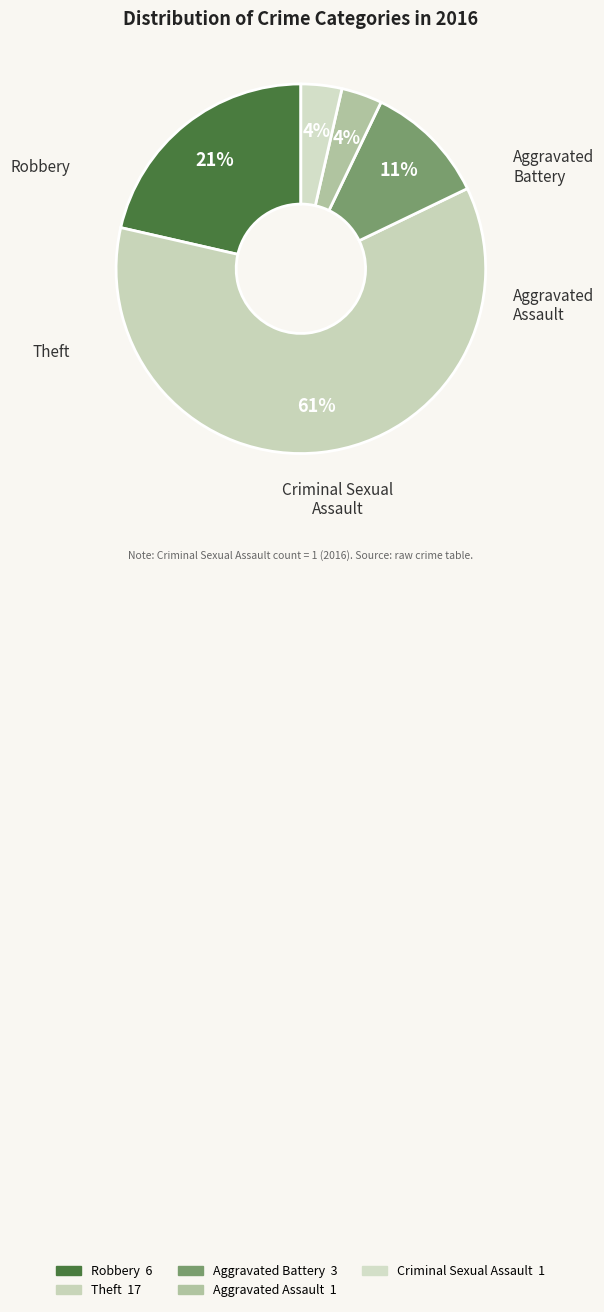

To the nearest percent, what percentage of the pie is Aggravated Assault?

4%